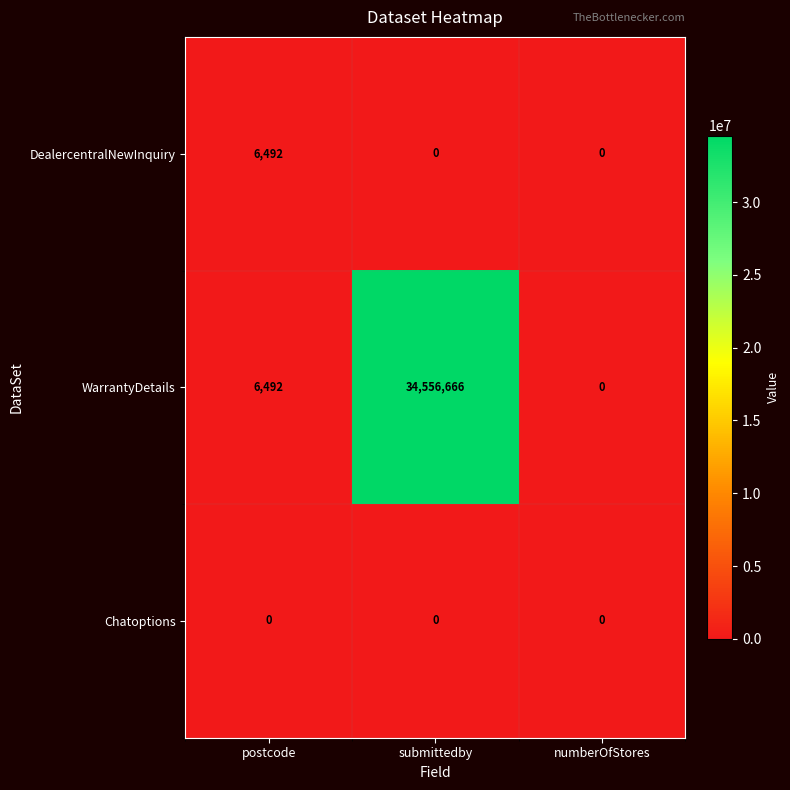

Reading left to right, extract all data points from this chart.

DealercentralNewInquiry: 6492	0	0
WarrantyDetails: 6492	34556666	0
Chatoptions: 0	0	0